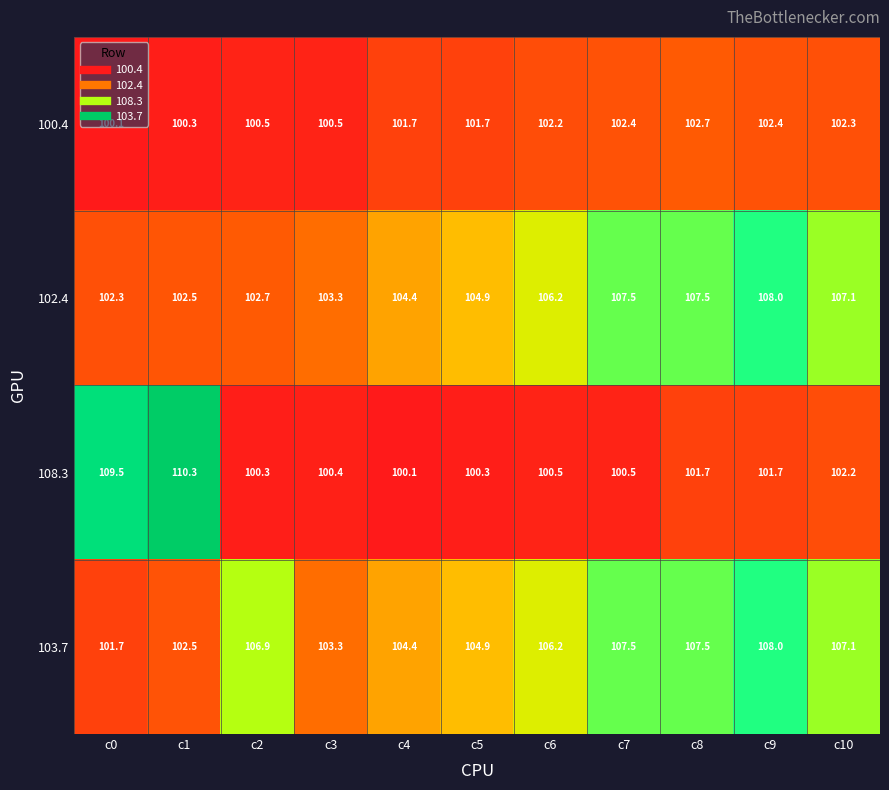

What is the average value of the 108.3 series?

102.5